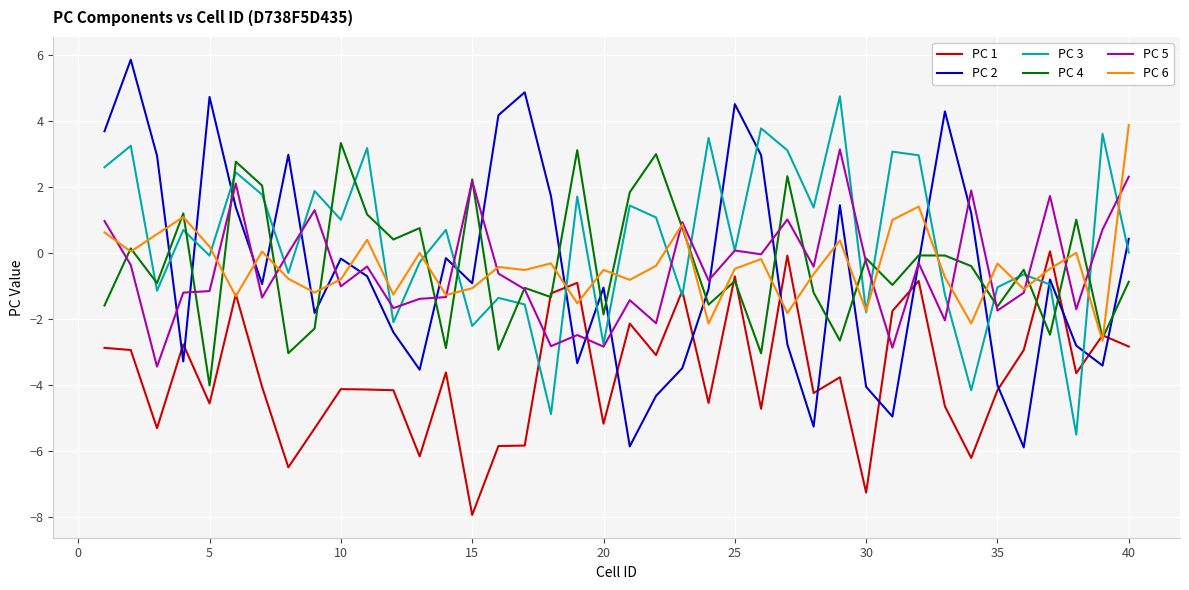

Which series has the largest total across all categories?

PC 3